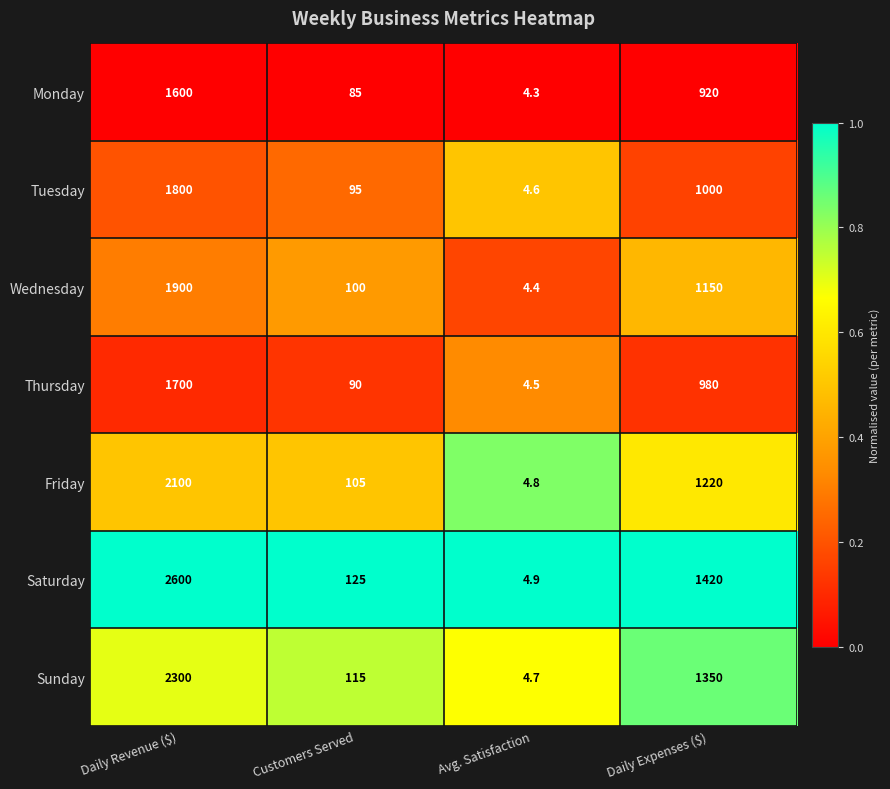

What is the total value across all series at Customers Served?

715.0